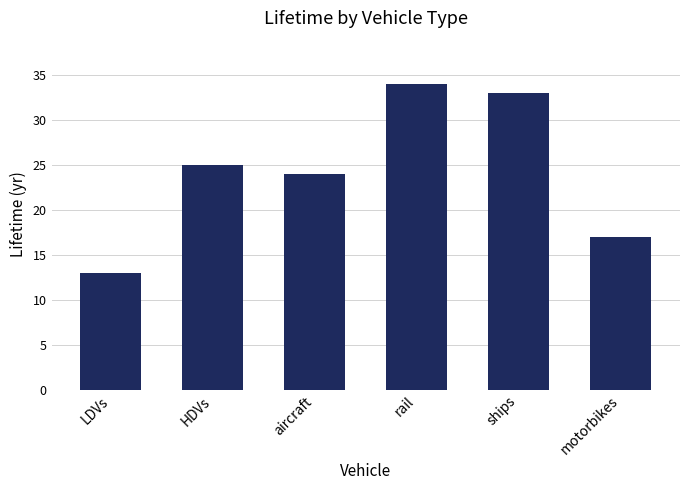

What is the change in value from rail to motorbikes?

-17